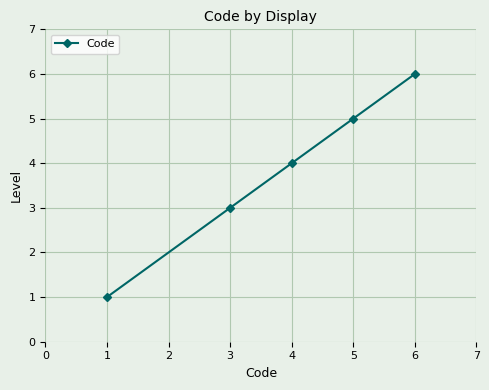

Is it true that the value at 1 is 1?

True